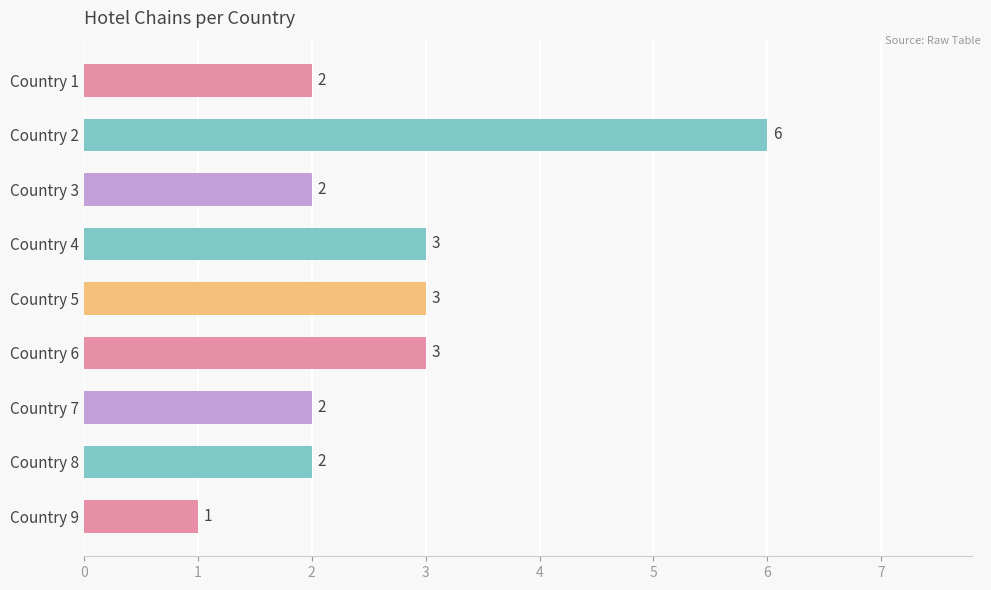

Count the number of categories in the chart.

9